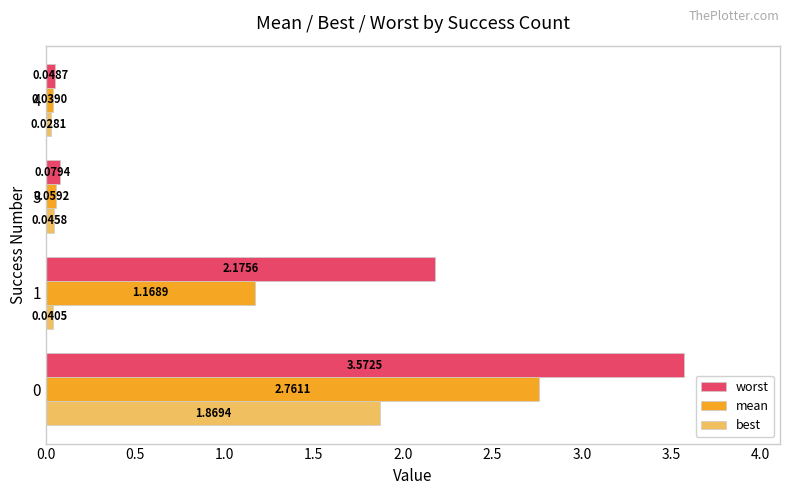

What is the difference between the highest and lowest values at 1?

2.1